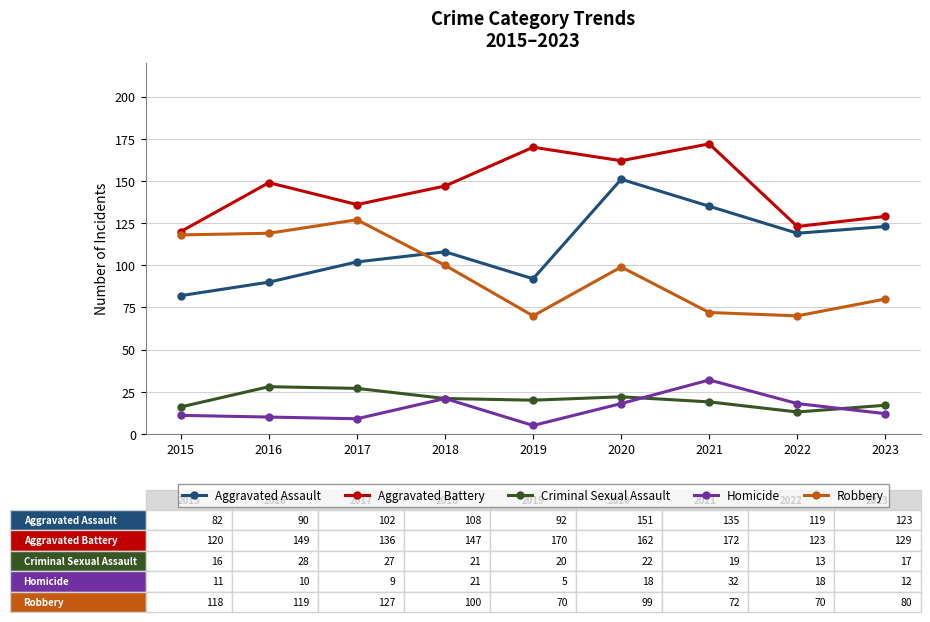

Is it true that Aggravated Battery equals 136 at 2017?

True